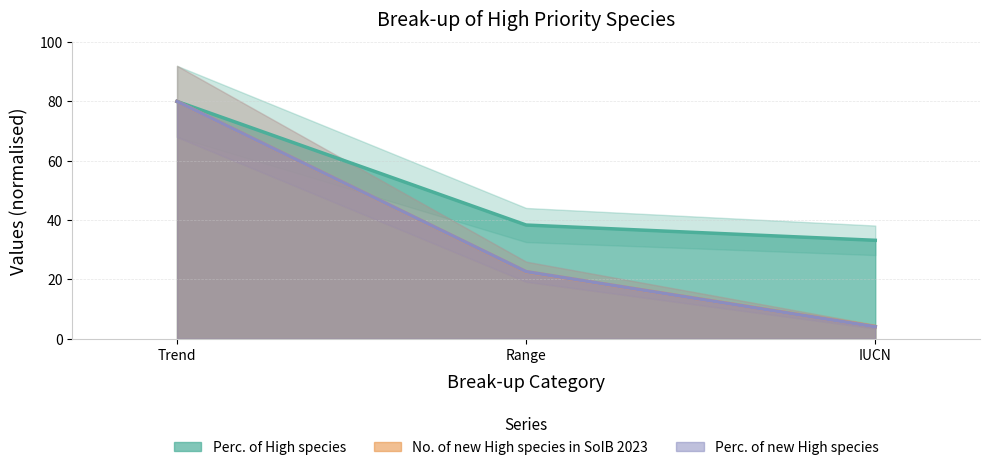

The value of Perc. of new High species at IUCN is 5.5. True or false?

False